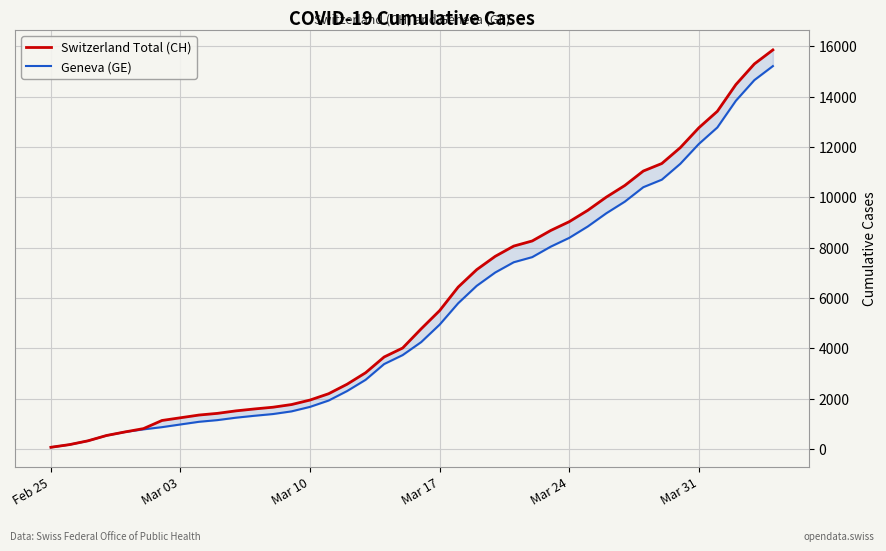

At how many categories does at least one series exceed 5745?

18